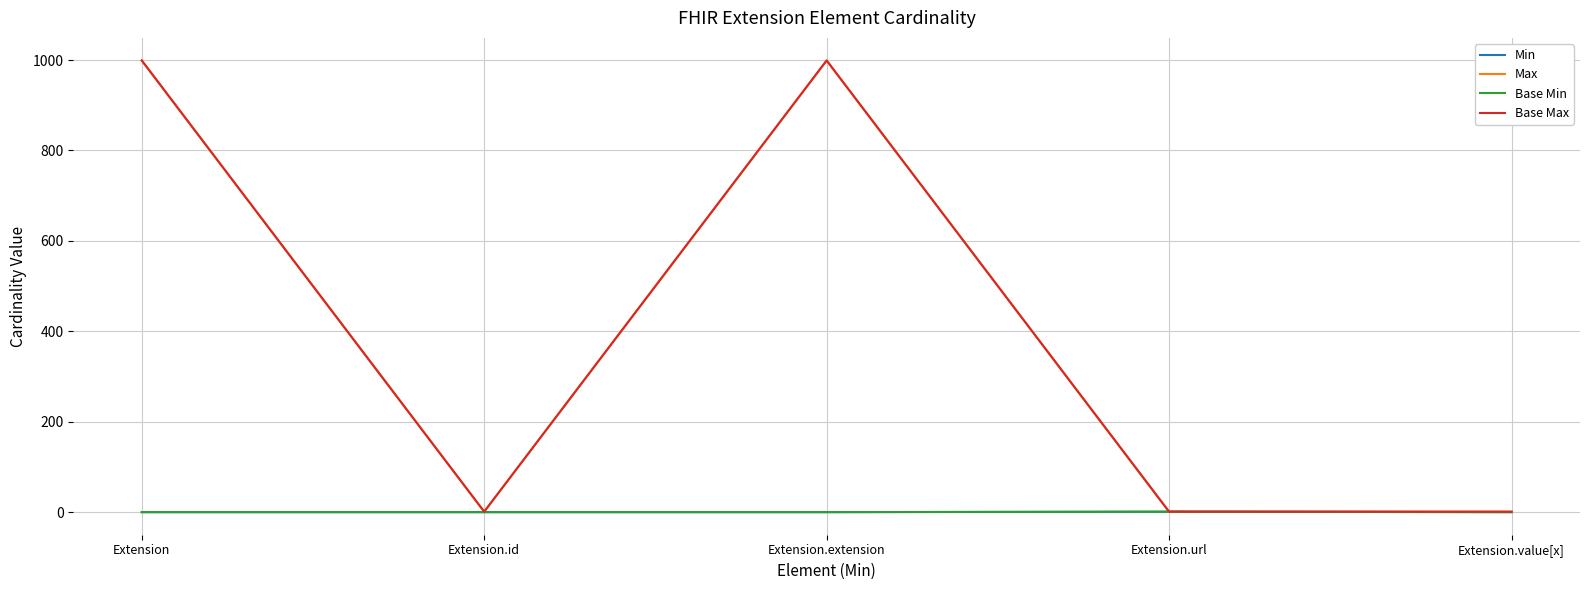

Does the chart have visible grid lines?

Yes